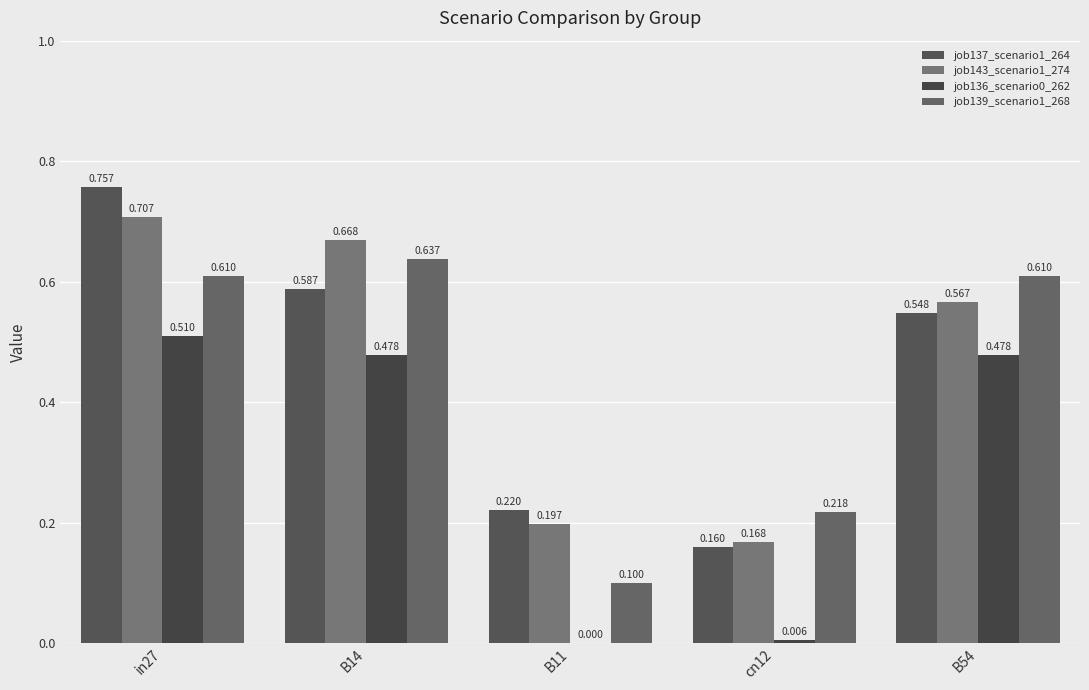

Which series has the largest range (max minus min)?

job137_scenario1_264